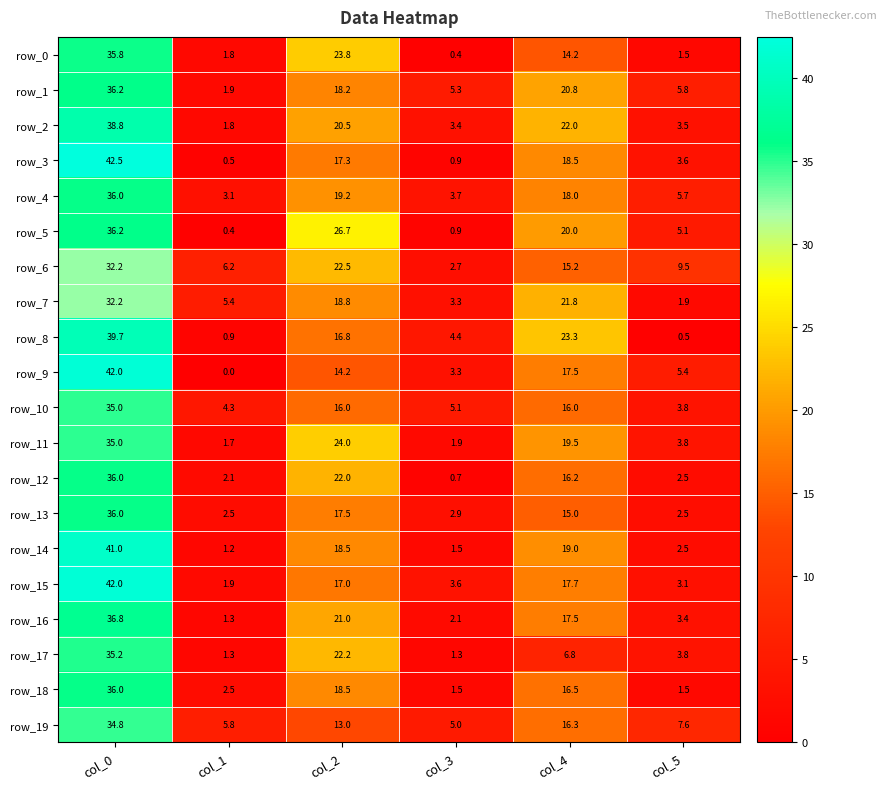

At which category does the chart reach its minimum across all series?

col_1